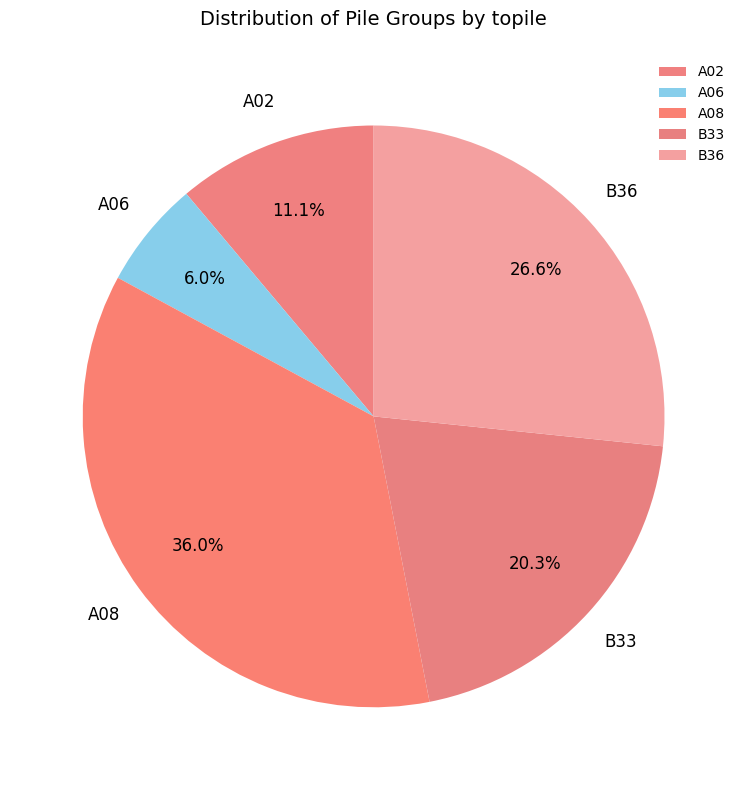

Approximately how many times larger is the value at A02 compared to A08?

0.3